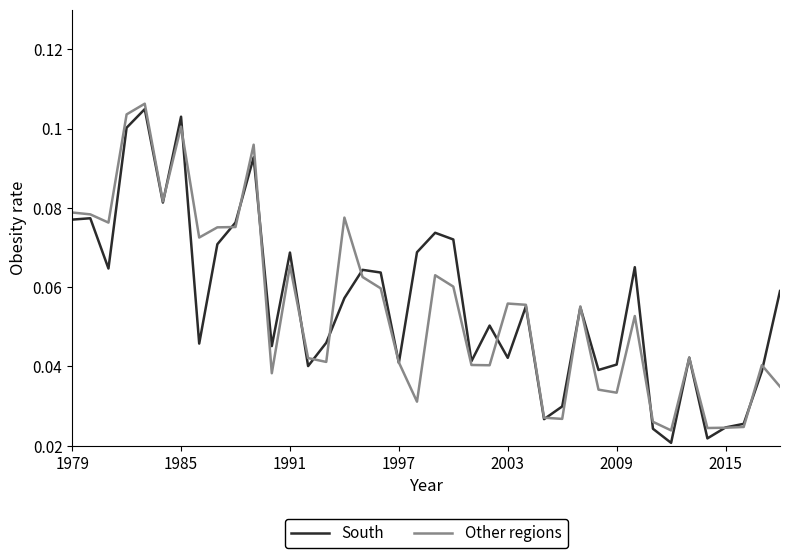

How many categories are shown in the chart?

40